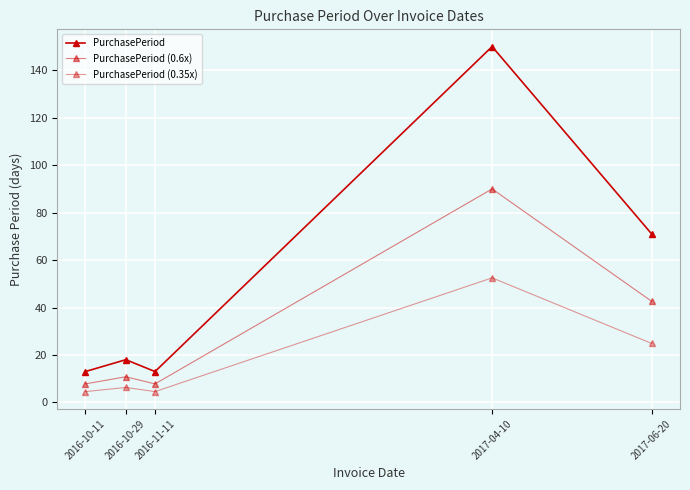

Between 2016-11-11 and 2017-04-10, which is larger?

2017-04-10